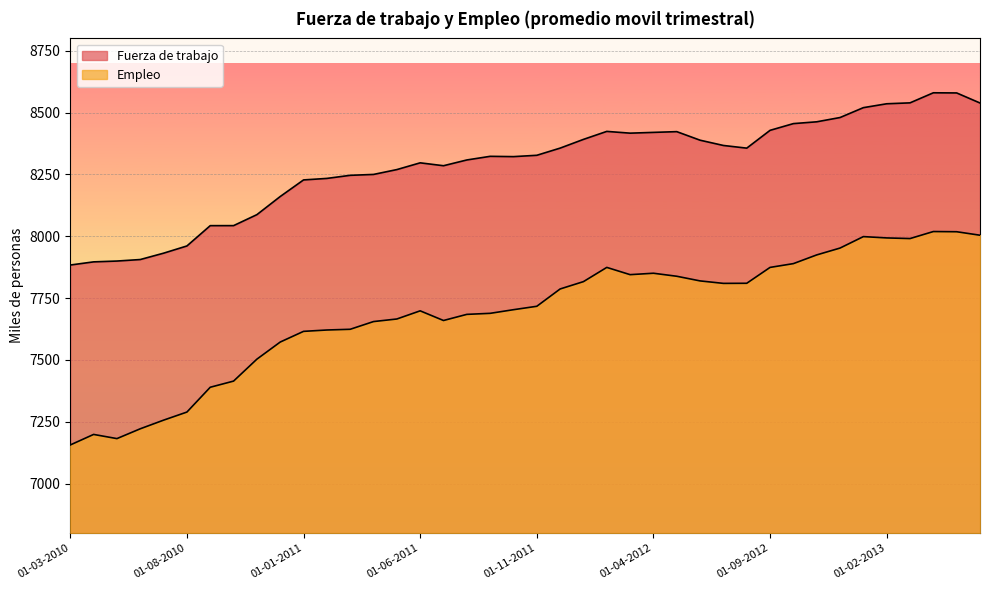

True or false: Fuerza de trabajo and Empleo intersect in this chart.

False